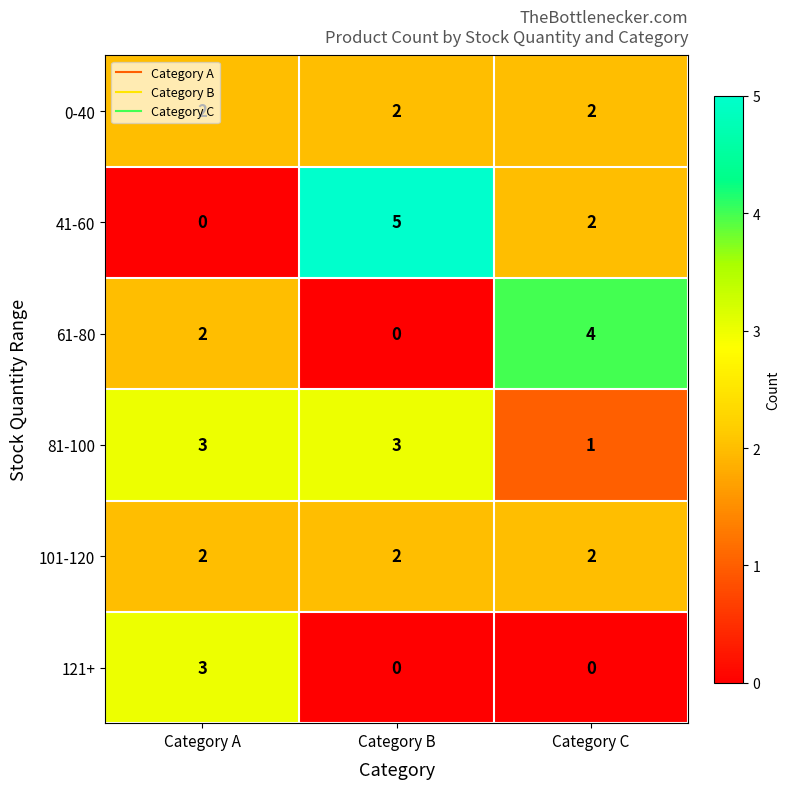

Is it true that 121+ equals -1 at Category B?

False